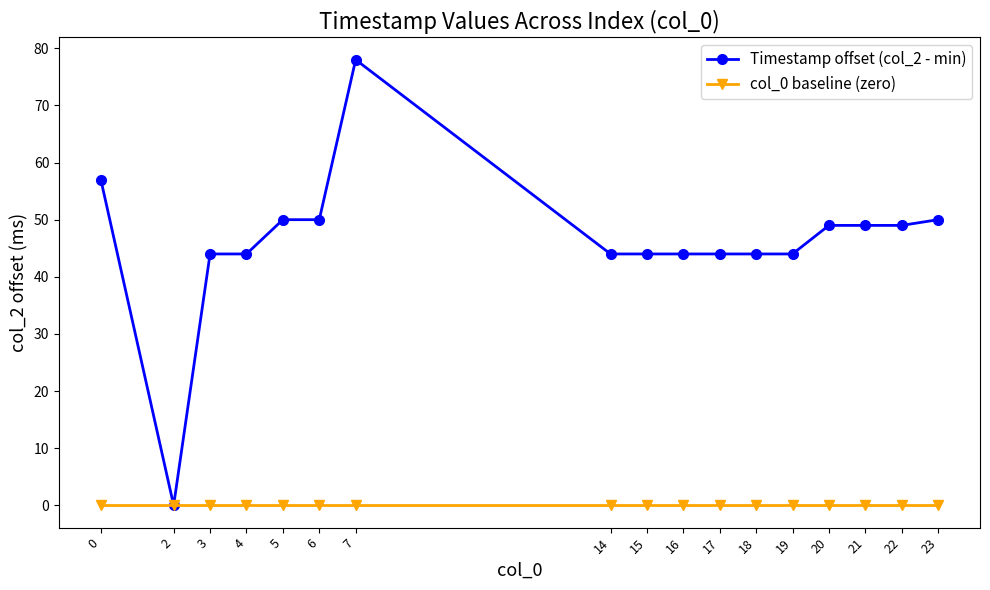

Reading left to right, what are all the values shown in this chart?

Timestamp offset (col_2 - min): 0=57	2=0	3=44	4=44	5=50	6=50	7=78	14=44	15=44	16=44	17=44	18=44	19=44	20=49	21=49	22=49	23=50
col_0 baseline (zero): 0=0	2=0	3=0	4=0	5=0	6=0	7=0	14=0	15=0	16=0	17=0	18=0	19=0	20=0	21=0	22=0	23=0